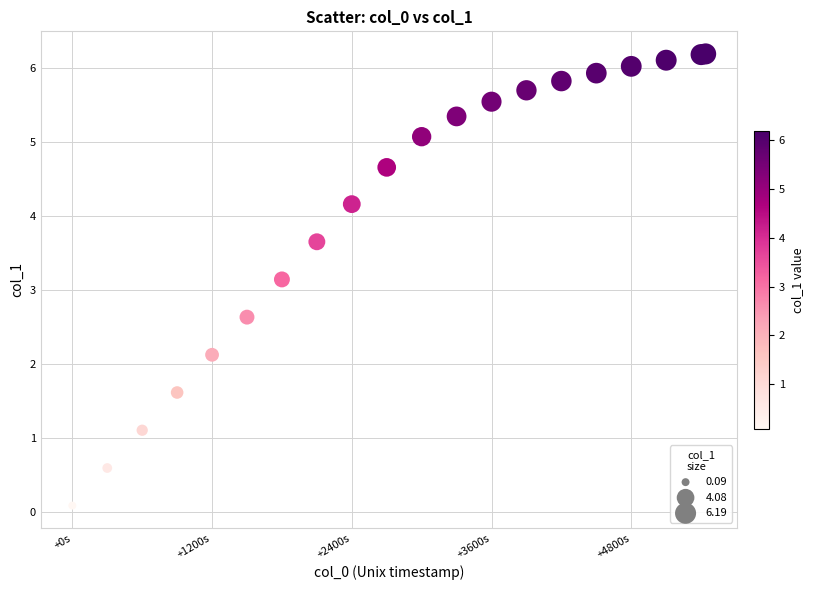

What Y value in the scatter plot is closest to 3?

3.1